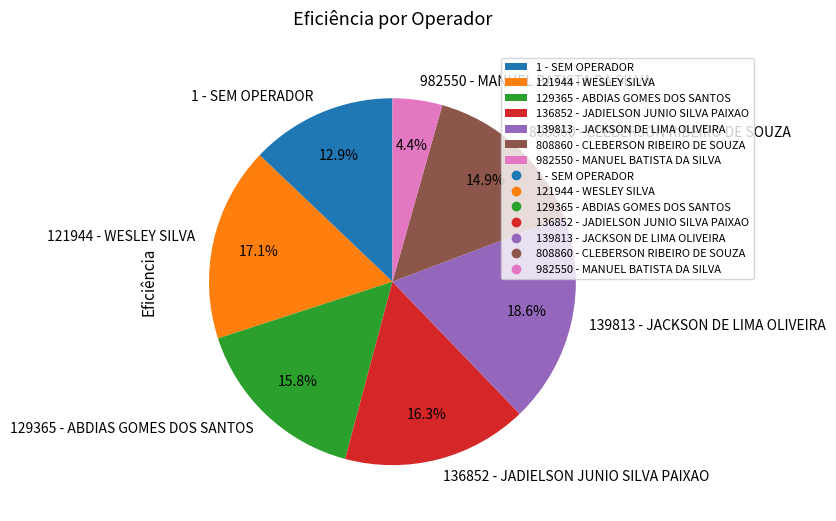

Does 982550 - MANUEL BATISTA DA SILVA account for over 50% of the chart?

No